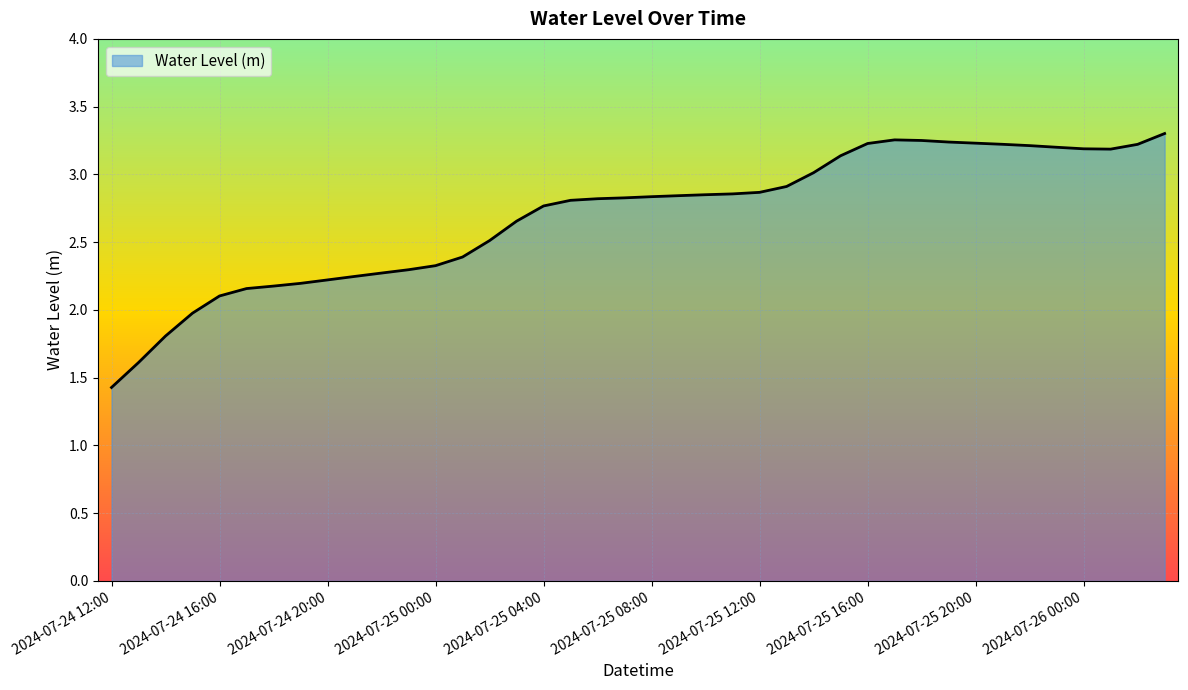

What is the difference between the maximum and minimum values?

1.9